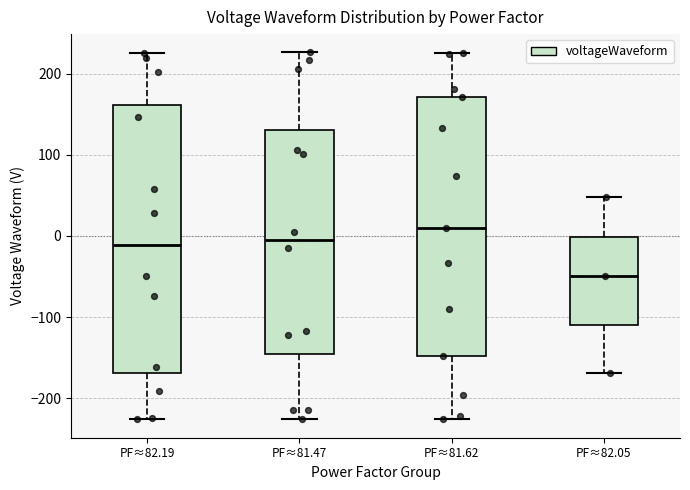

Where does the median line of the box for PF≈82.19 sit on the y-axis? The values are not printed on the chart, so give them approximately, as read against the axis.

-10